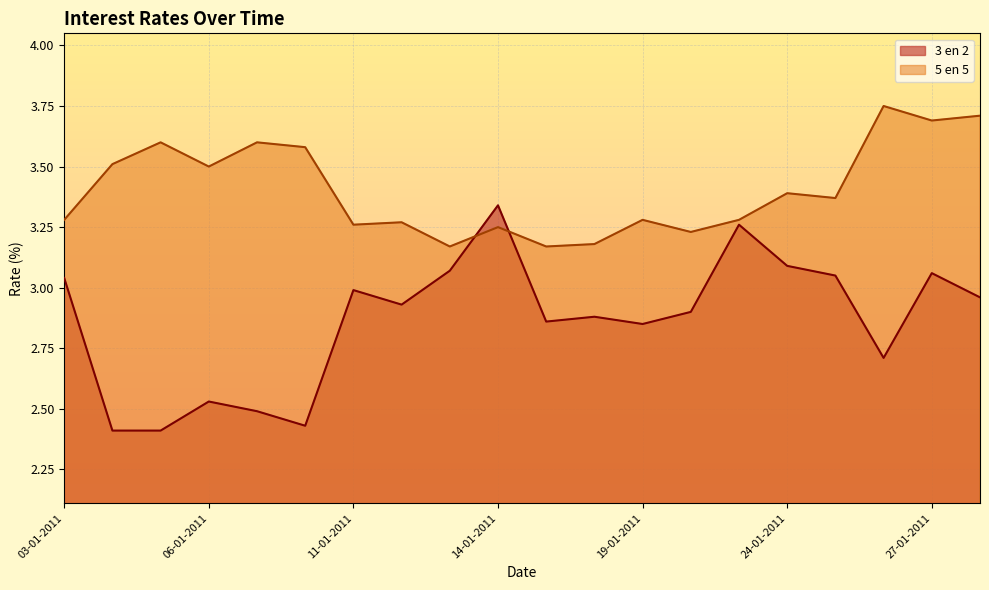

Where do 5 en 5 and 3 en 2 first cross each other?

13-01-2011 and 14-01-2011